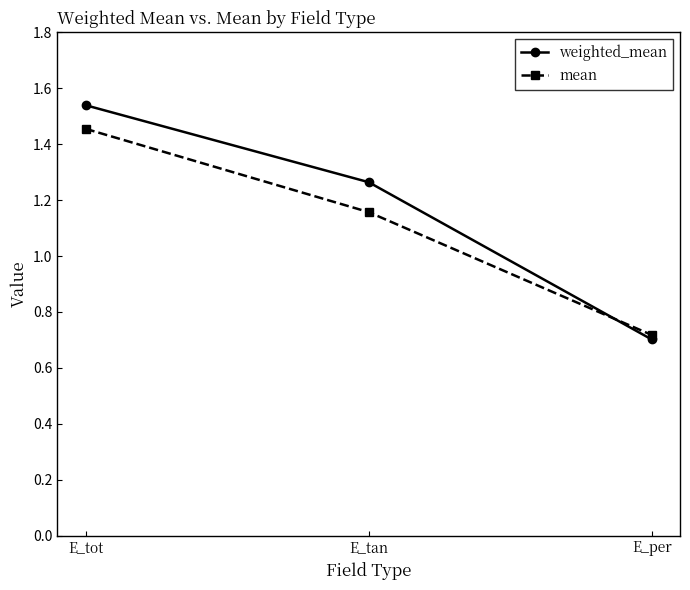

What position from the right is E_tot?

3